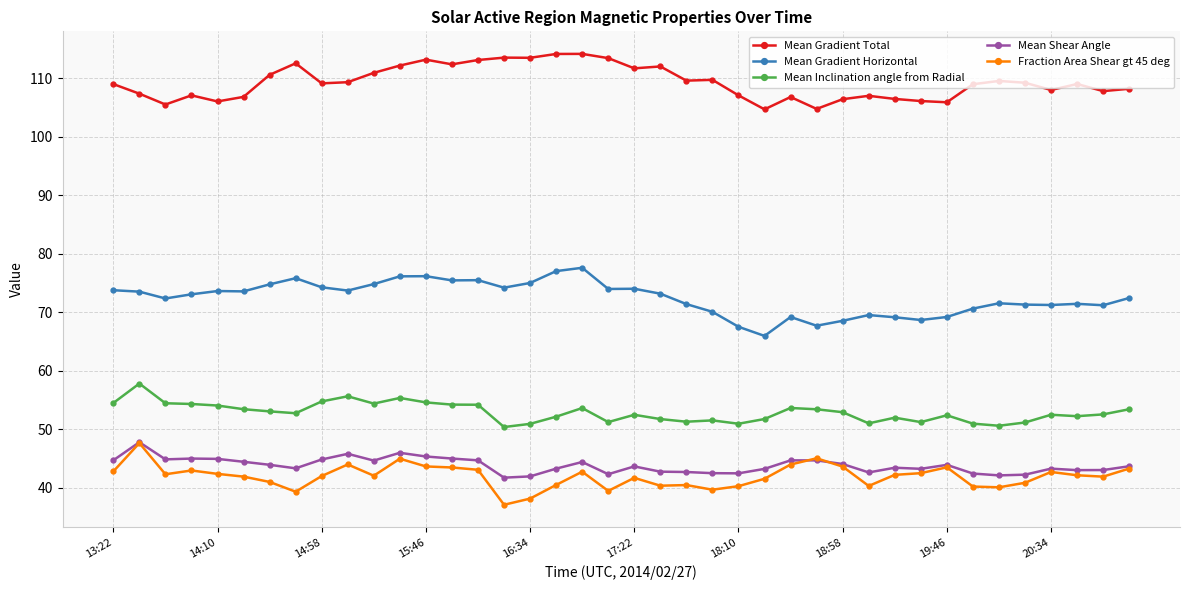

What is the value of the Fraction Area Shear gt 45 deg point at the 28th from the left?

45.1